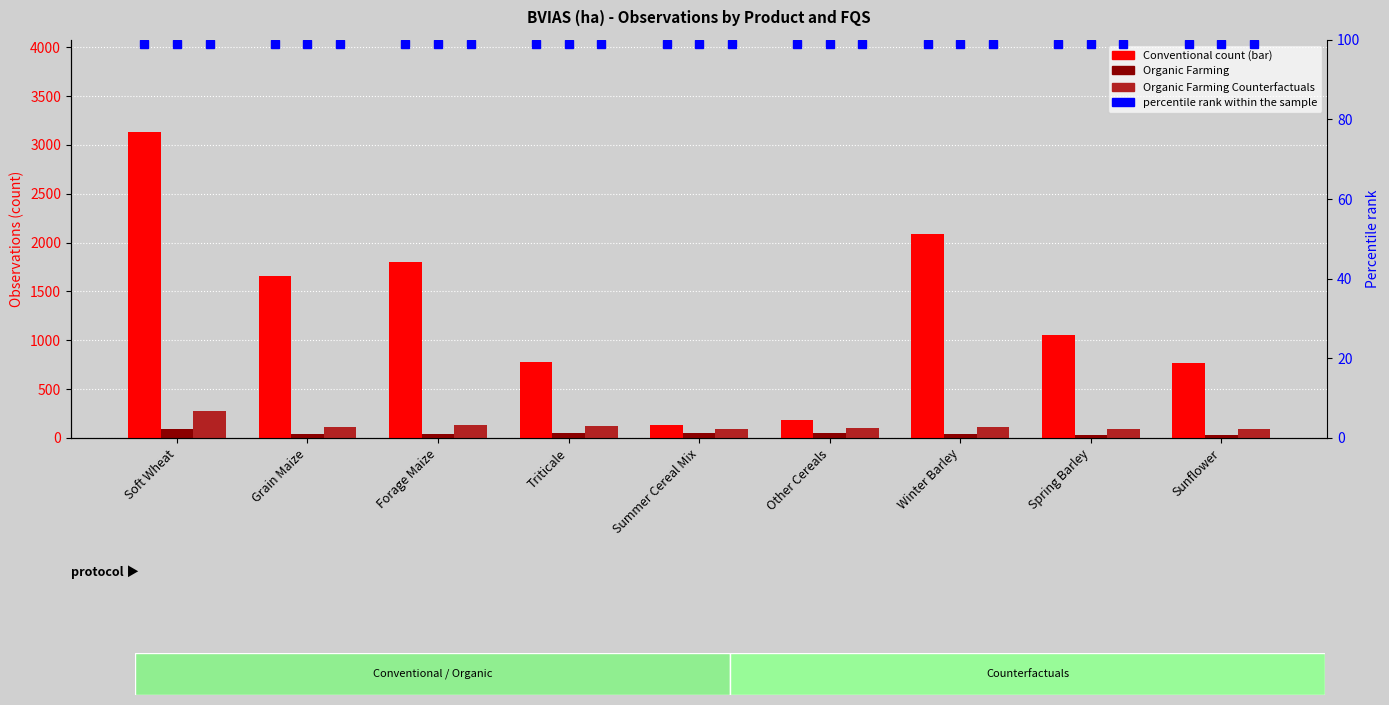

What is the maximum value for Organic Farming?

93